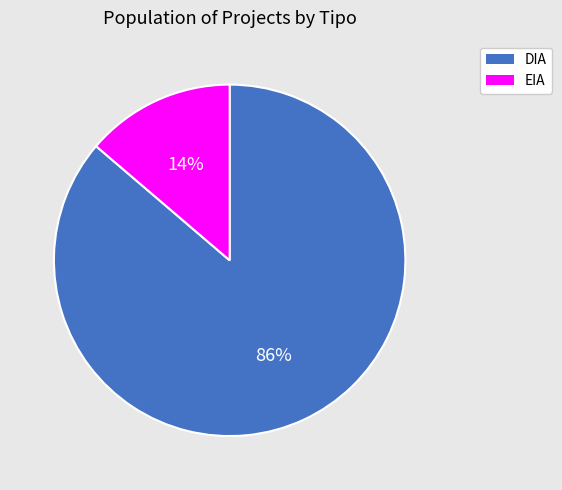

To the nearest percent, what portion does DIA represent?

86%